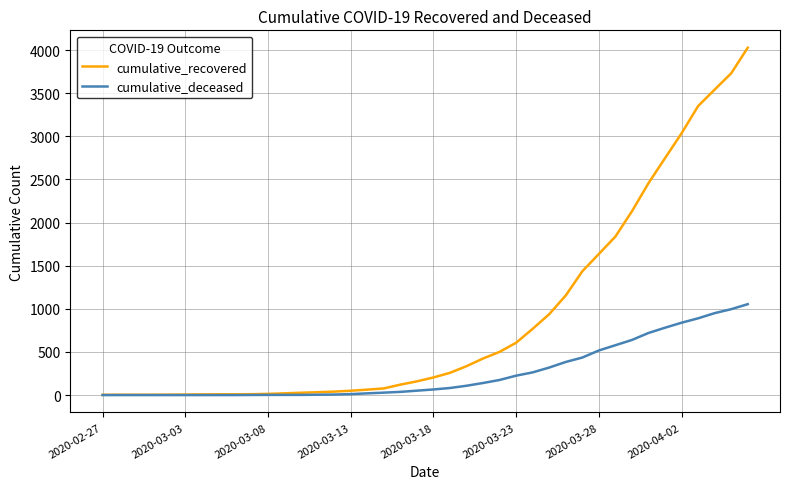

What are all the series names shown in the legend?

cumulative_recovered, cumulative_deceased